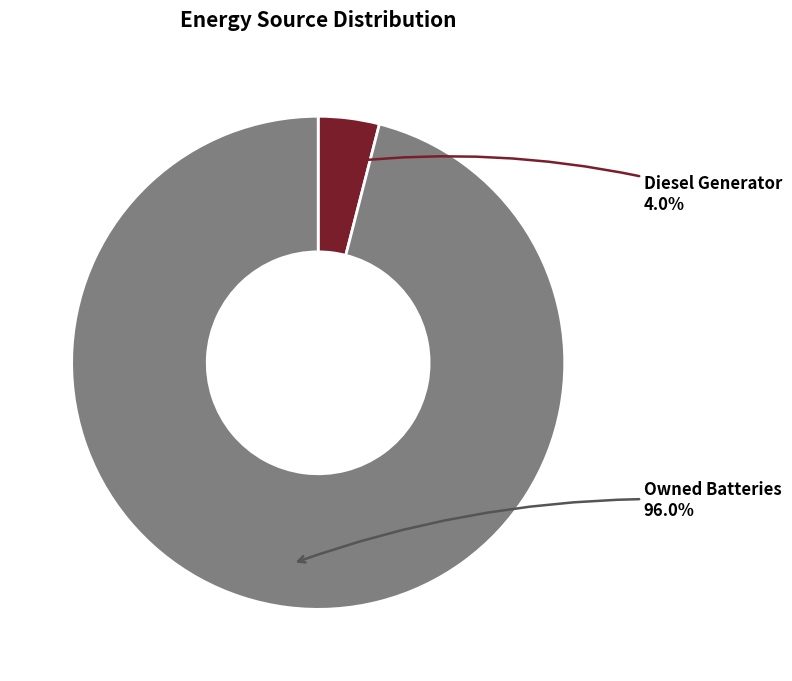

Is there any slice that represents more than half of the pie?

Yes